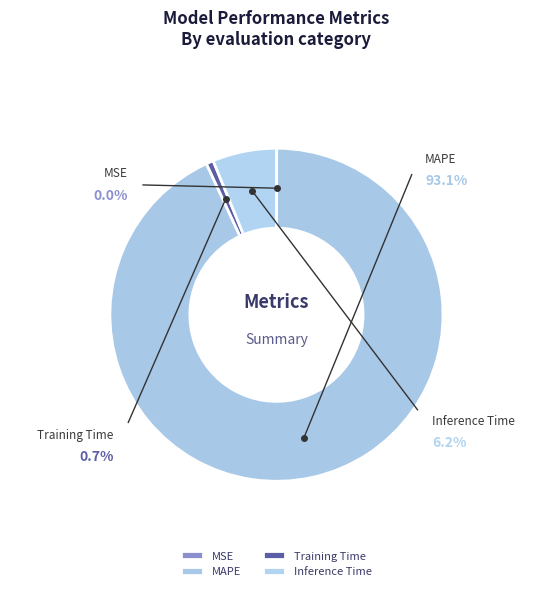

The MAPE slice represents 93% of the pie. True or false?

True